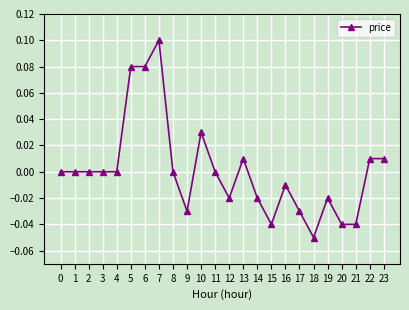

Which label corresponds to the largest value in the chart?

7